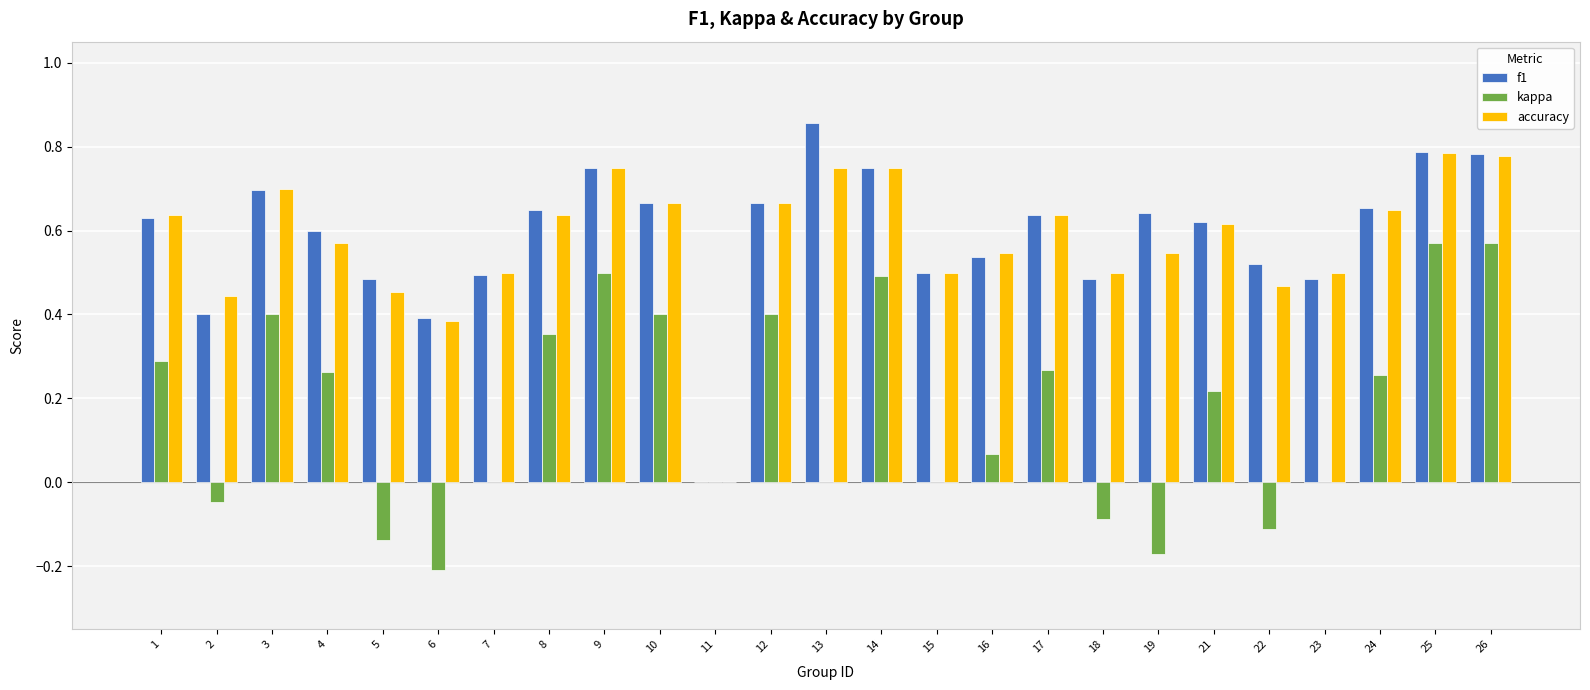

How many groups of bars are there?

25